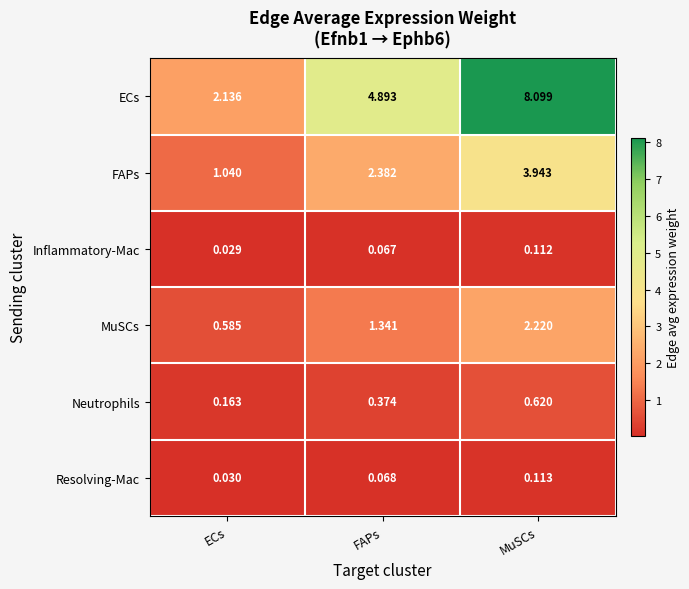

At how many categories does at least one series exceed 5?

1